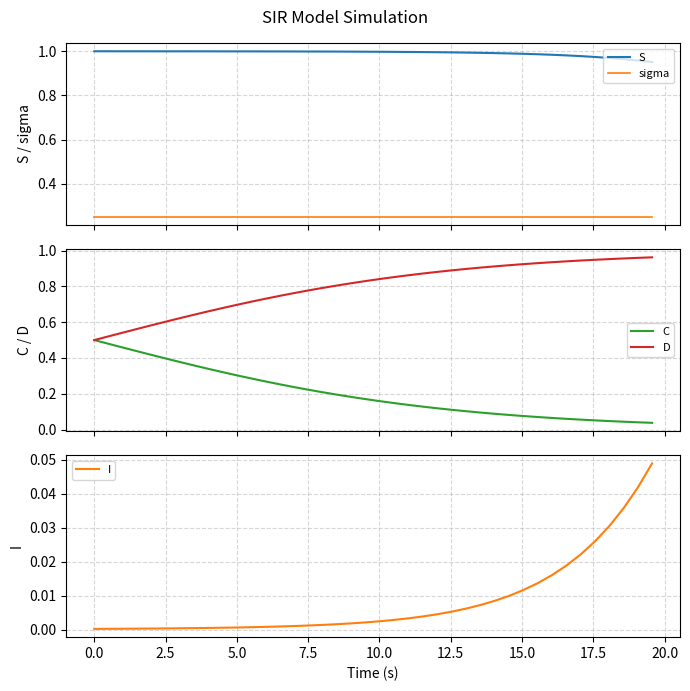

True or false: sigma and S intersect in this chart.

False